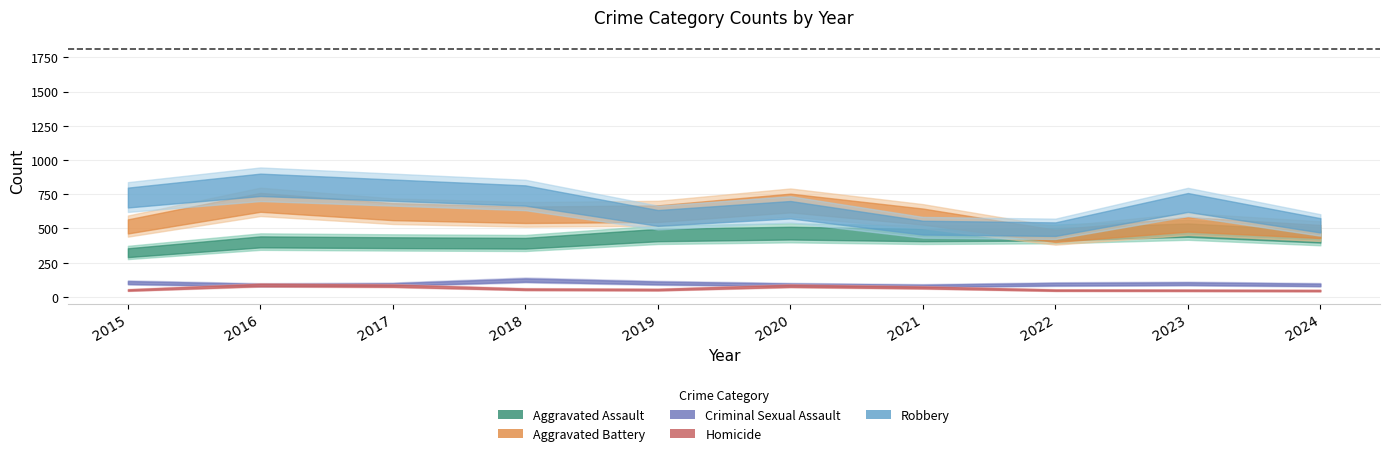

At which category is the sum across all series the highest?

2016